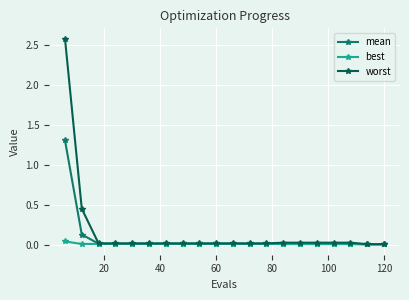

List the series in order of their peak value, highest first.

worst, mean, best